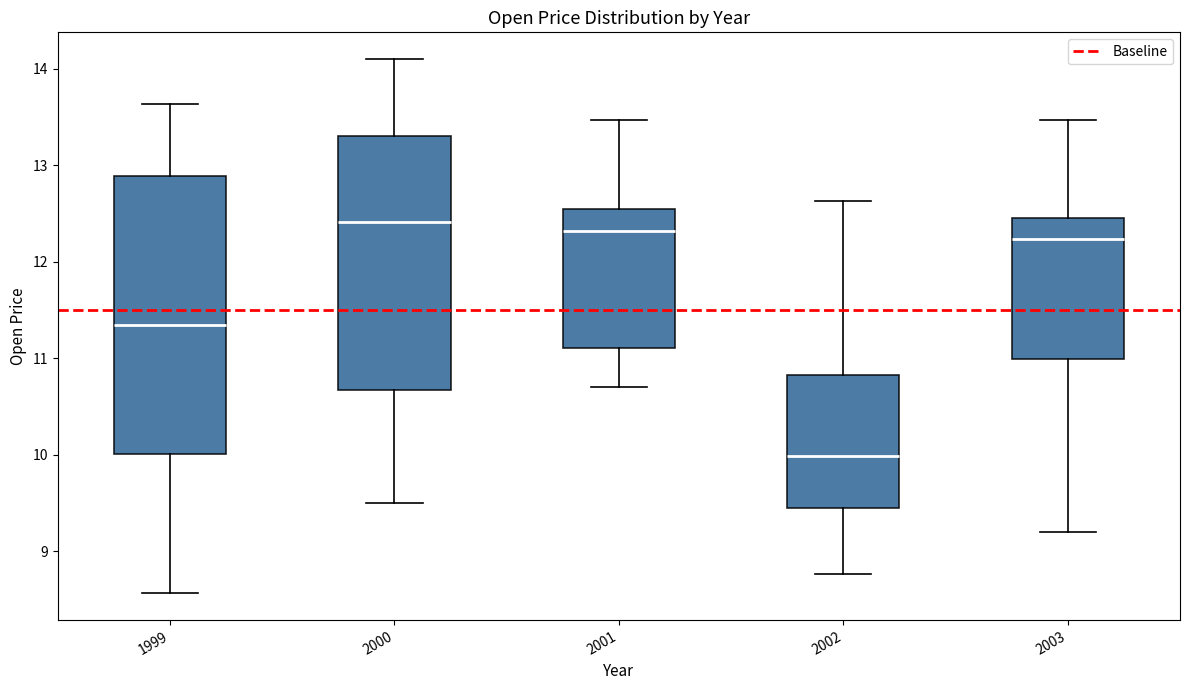

Reading left to right, transcribe this box plot: for each box, give where its median line is, the range the box spans, and where its two whiskers end, as read against the y-axis. The values are not printed on the chart, so give them approximately, as read against the axis.

1999: median 11.3, box 10.0 to 12.9, whiskers 8.6 to 13.6
2000: median 12.4, box 10.7 to 13.3, whiskers 9.5 to 14.1
2001: median 12.3, box 11.1 to 12.5, whiskers 10.7 to 13.5
2002: median 10.0, box 9.4 to 10.8, whiskers 8.8 to 12.6
2003: median 12.2, box 11.0 to 12.5, whiskers 9.2 to 13.5